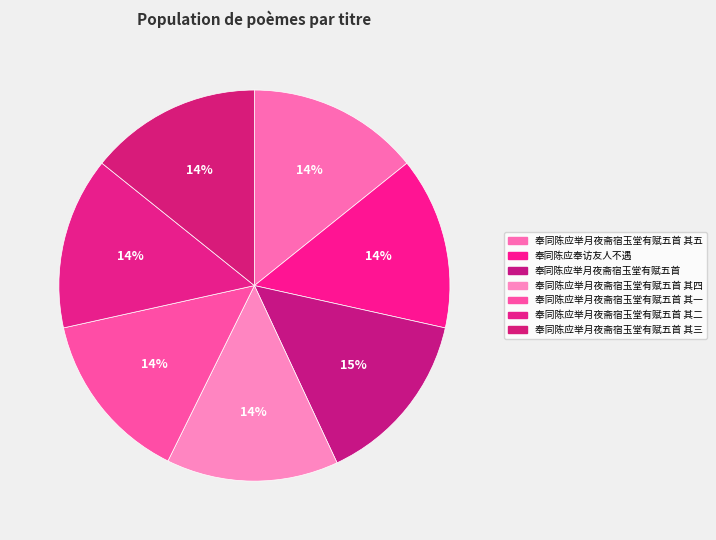

Is 奉同陈应奉访友人不遇 the majority of the pie?

No